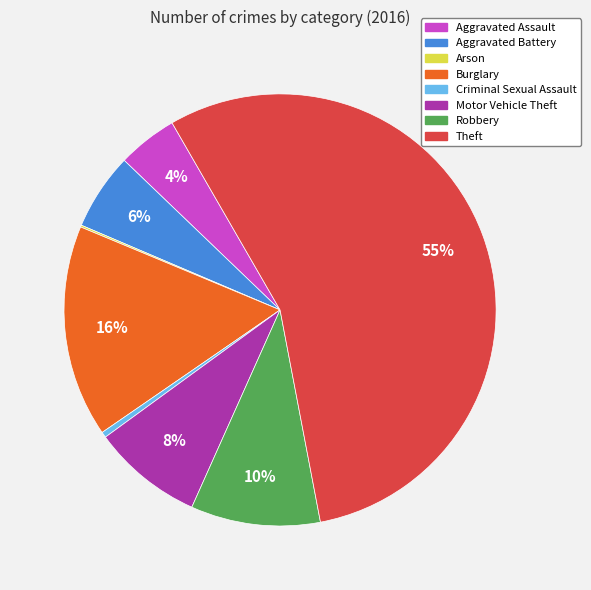

Is there any slice that represents more than half of the pie?

Yes